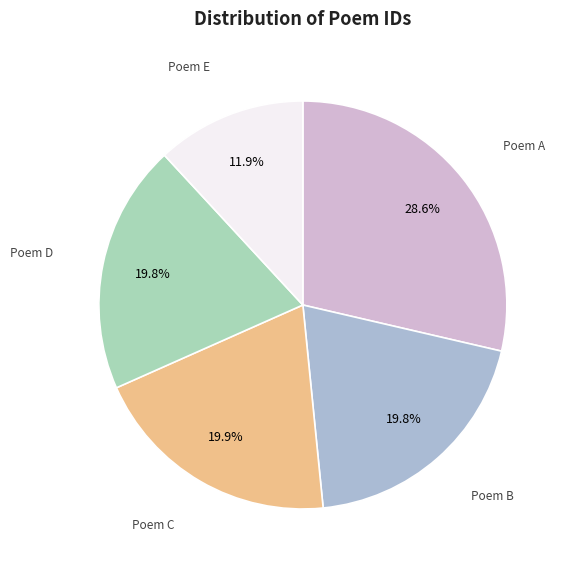

What is the largest slice in the pie chart?

Poem A